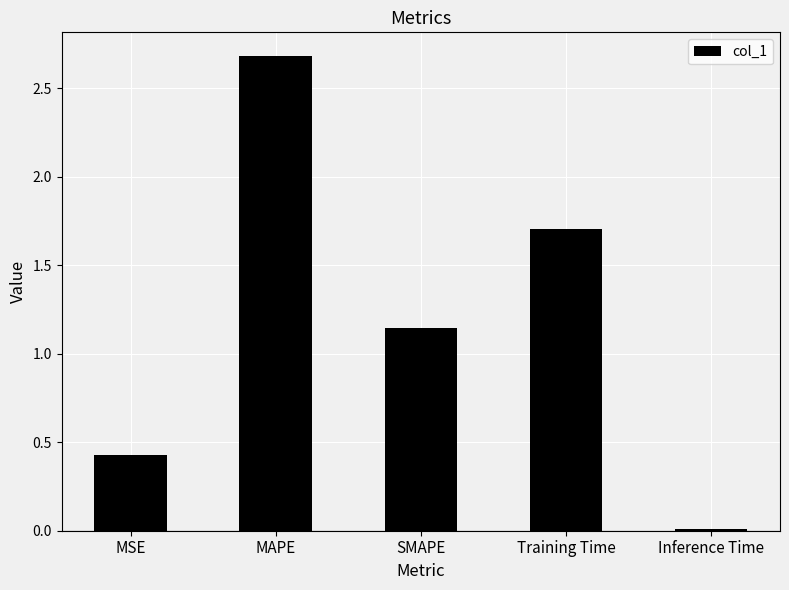

What is the sum of all values?

6.0